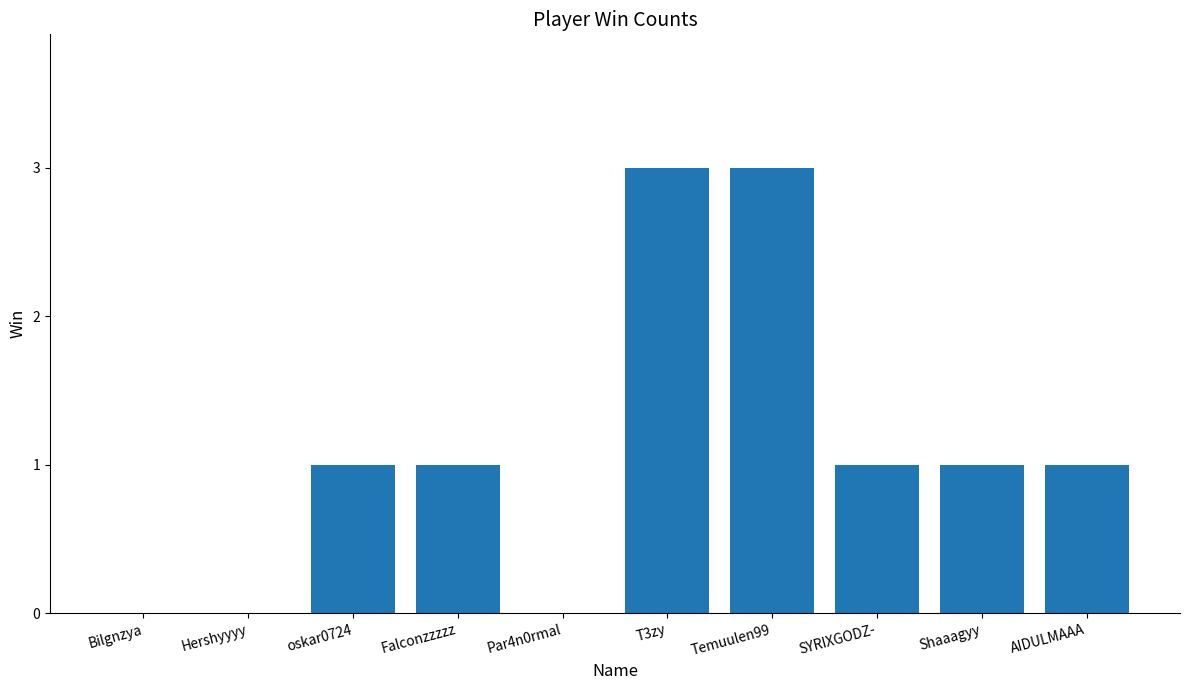

What is the maximum value shown in the chart?

3